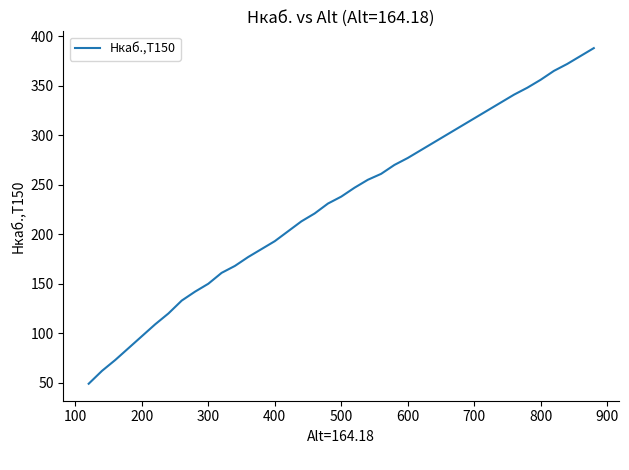

What is the maximum value shown in the chart?

388